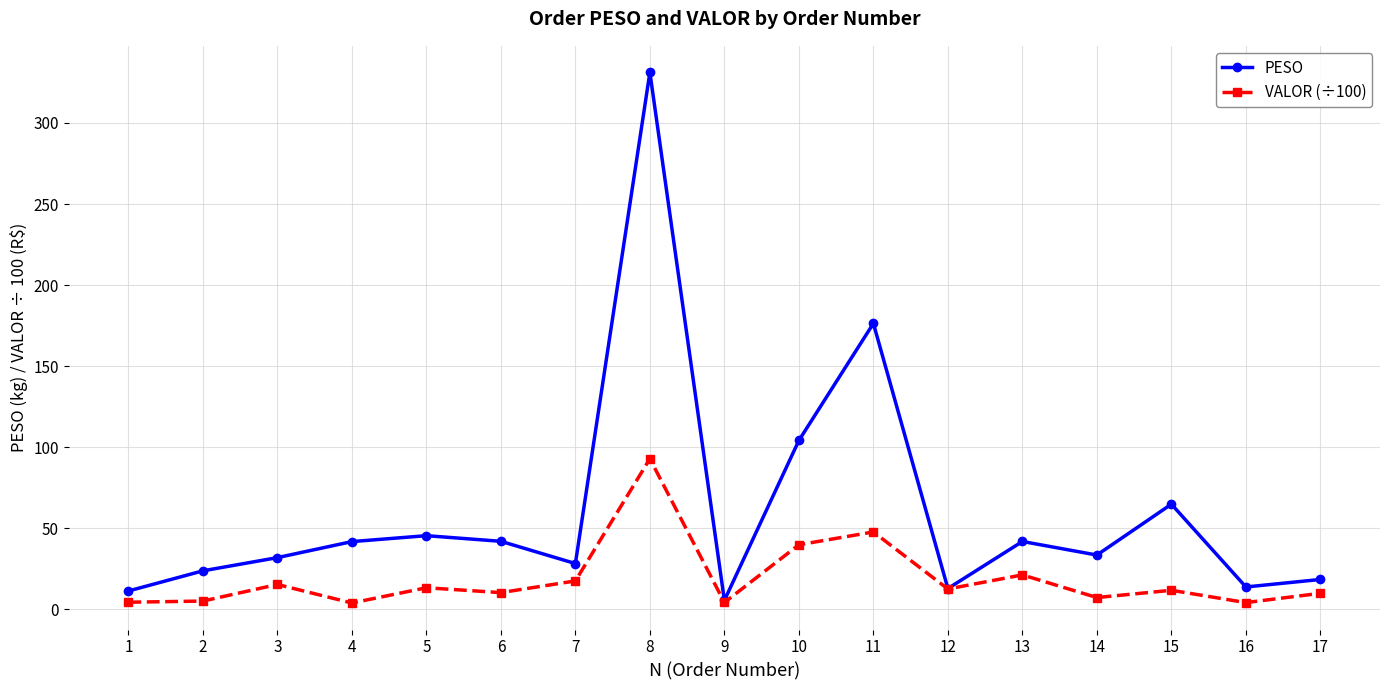

What is the sum of the VALOR (÷100) values at 16 and 13?

25.5